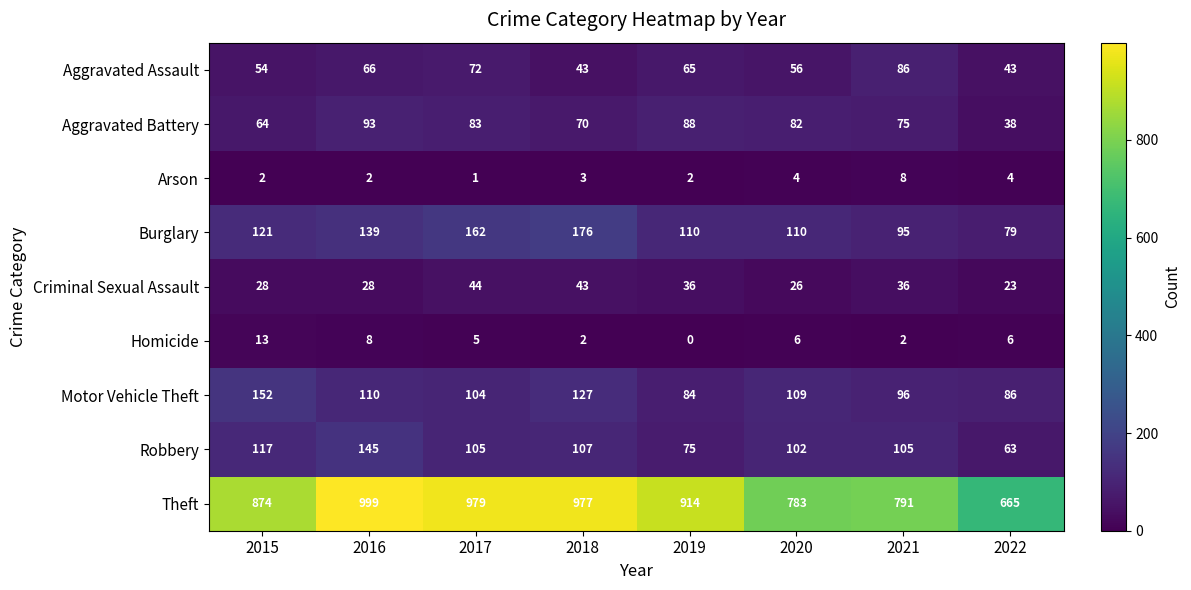

True or false: Arson has a value of 11 at 2021.

False